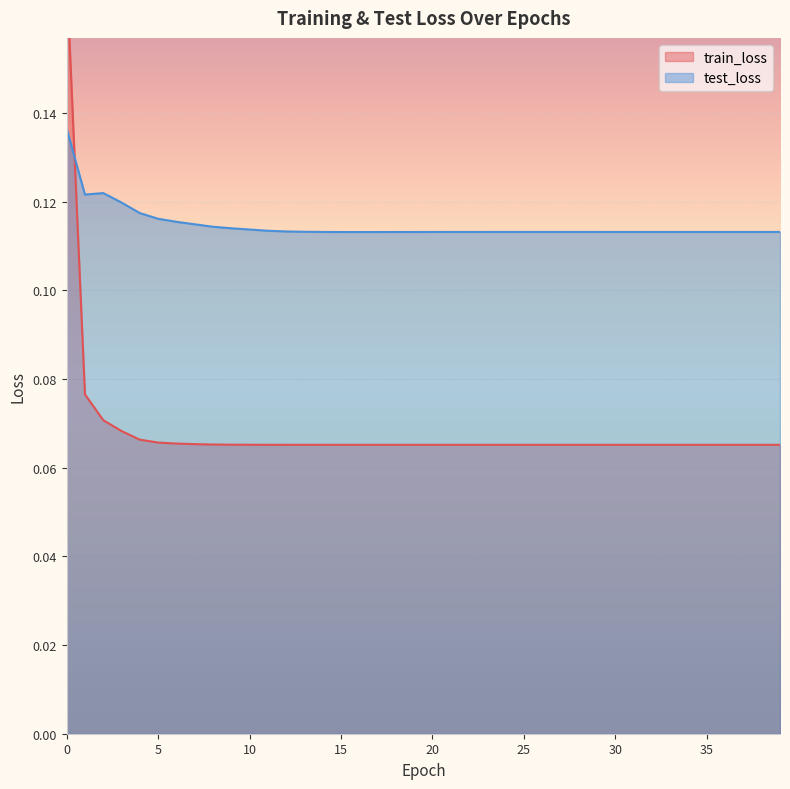

Reading right to left, what are all the values shown in this chart?

train_loss: 39=0.1	38=0.1	37=0.1	36=0.1	35=0.1	34=0.1	33=0.1	32=0.1	31=0.1	30=0.1	29=0.1	28=0.1	27=0.1	26=0.1	25=0.1	24=0.1	23=0.1	22=0.1	21=0.1	20=0.1	19=0.1	18=0.1	17=0.1	16=0.1	15=0.1	14=0.1	13=0.1	12=0.1	11=0.1	10=0.1	9=0.1	8=0.1	7=0.1	6=0.1	5=0.1	4=0.1	3=0.1	2=0.1	1=0.1	0=0.2
test_loss: 39=0.1	38=0.1	37=0.1	36=0.1	35=0.1	34=0.1	33=0.1	32=0.1	31=0.1	30=0.1	29=0.1	28=0.1	27=0.1	26=0.1	25=0.1	24=0.1	23=0.1	22=0.1	21=0.1	20=0.1	19=0.1	18=0.1	17=0.1	16=0.1	15=0.1	14=0.1	13=0.1	12=0.1	11=0.1	10=0.1	9=0.1	8=0.1	7=0.1	6=0.1	5=0.1	4=0.1	3=0.1	2=0.1	1=0.1	0=0.1